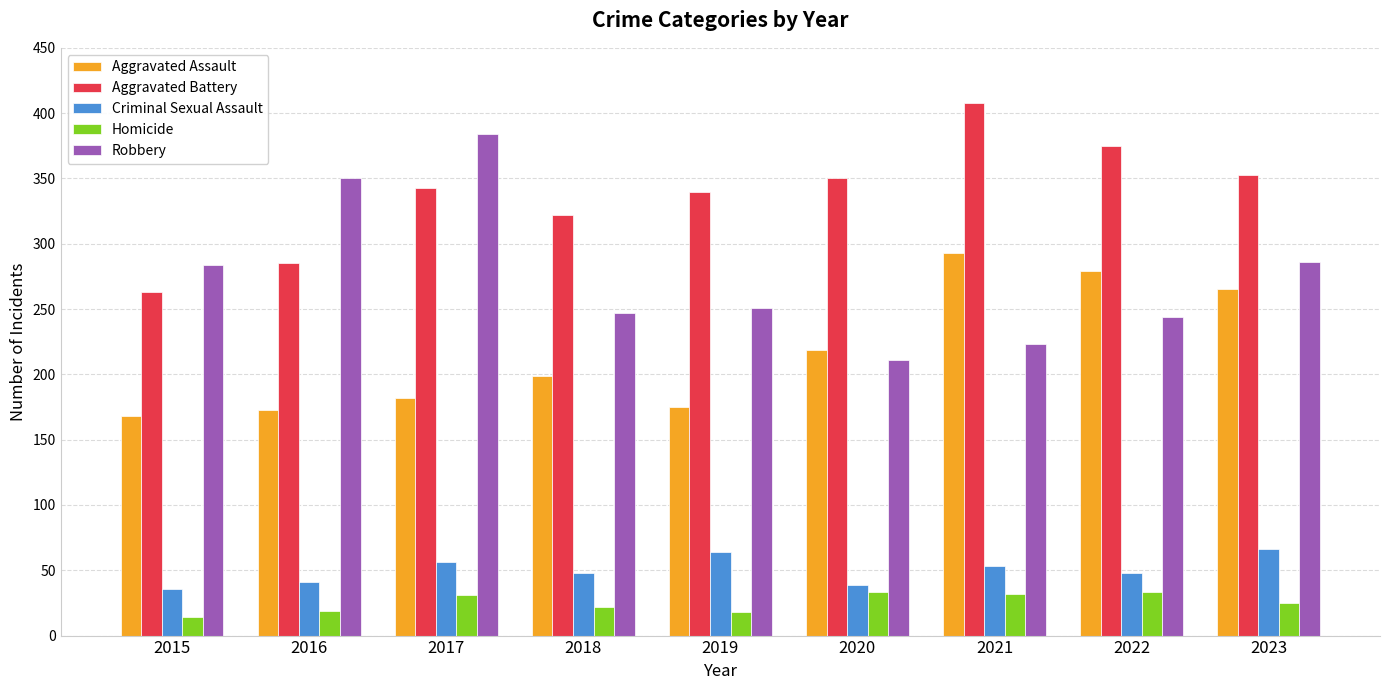

List the series in order of their peak value, lowest first.

Homicide, Criminal Sexual Assault, Aggravated Assault, Robbery, Aggravated Battery